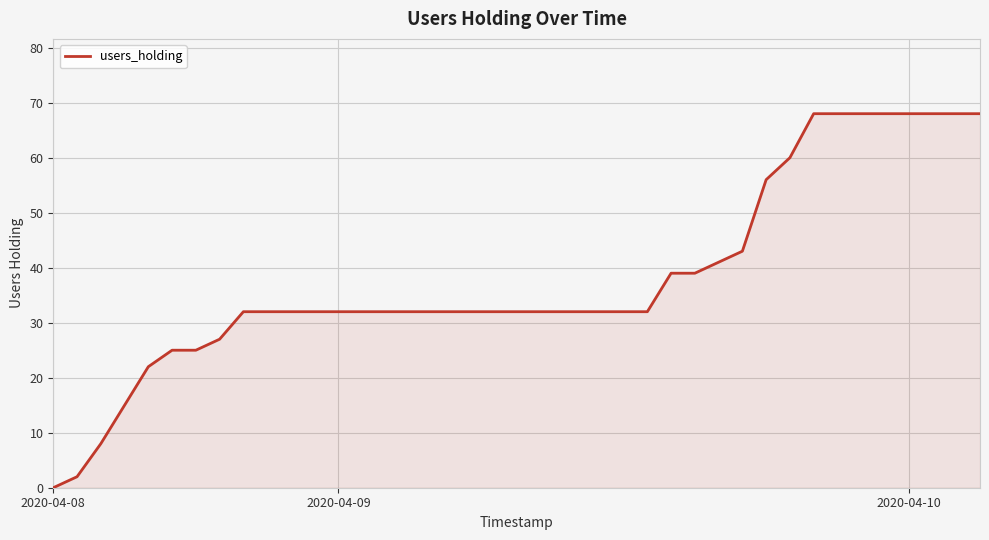

What is the difference between the maximum and minimum values?

68